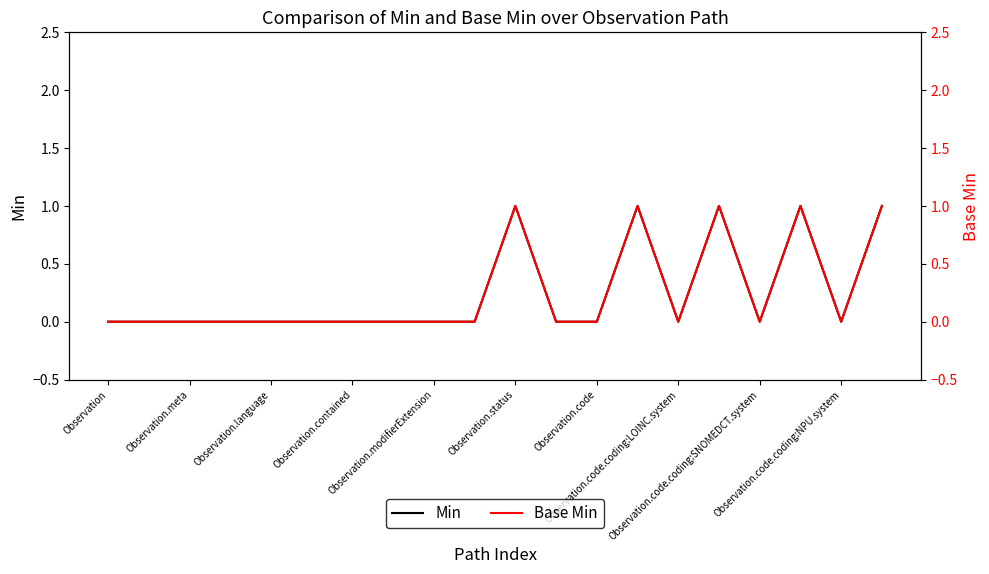

In Base Min, how many points are lower than both neighbors (excluding endpoints)?

3